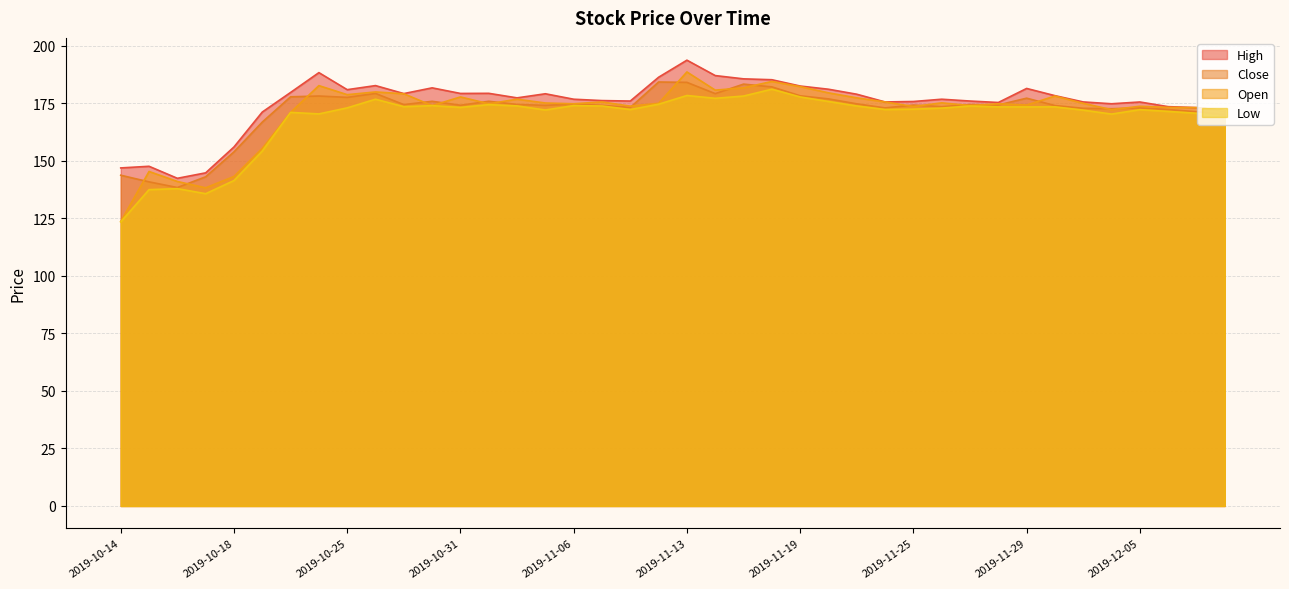

What is the approximate value of Close at 2019-12-09?

171.2